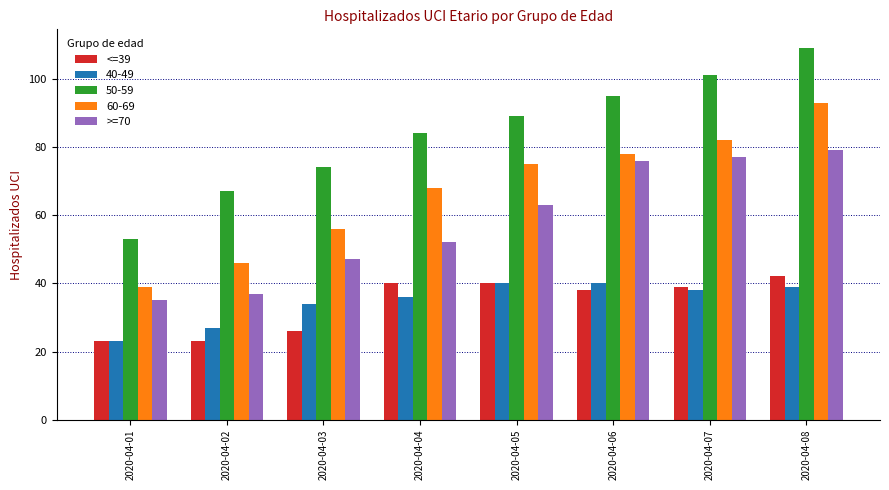

The value of >=70 at 2020-04-02 is 65. True or false?

False